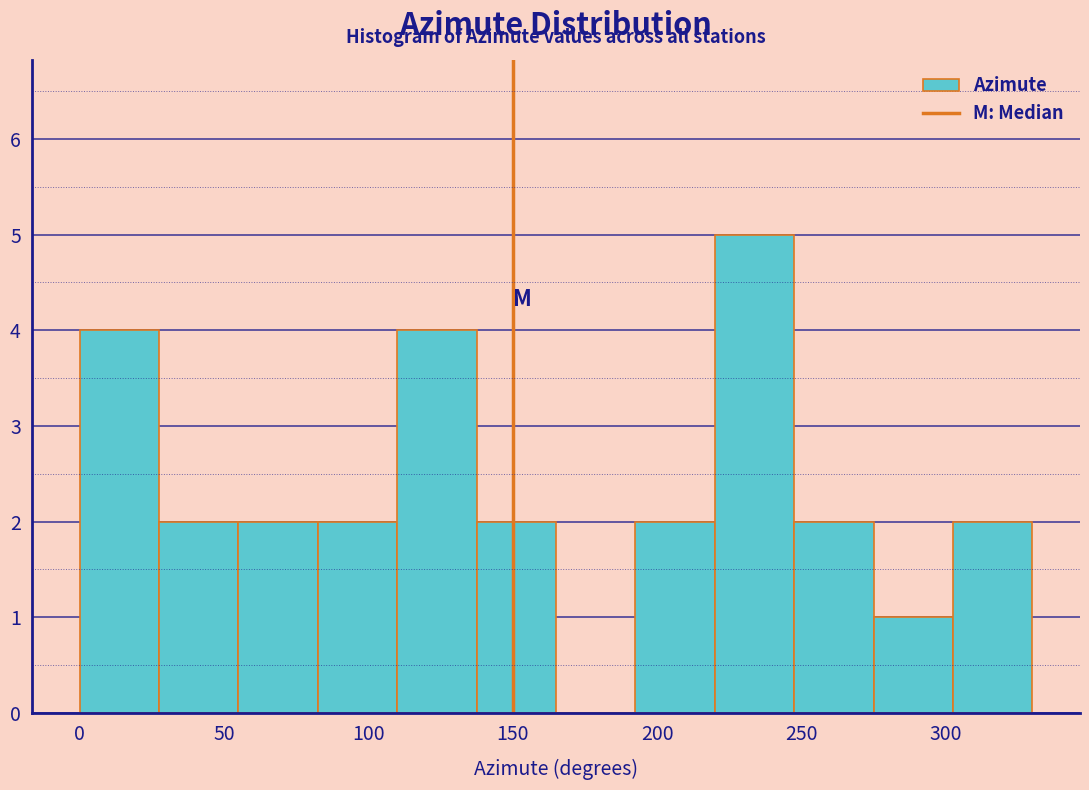

Which range on the x-axis has the tallest bar?

220.0 to 247.5